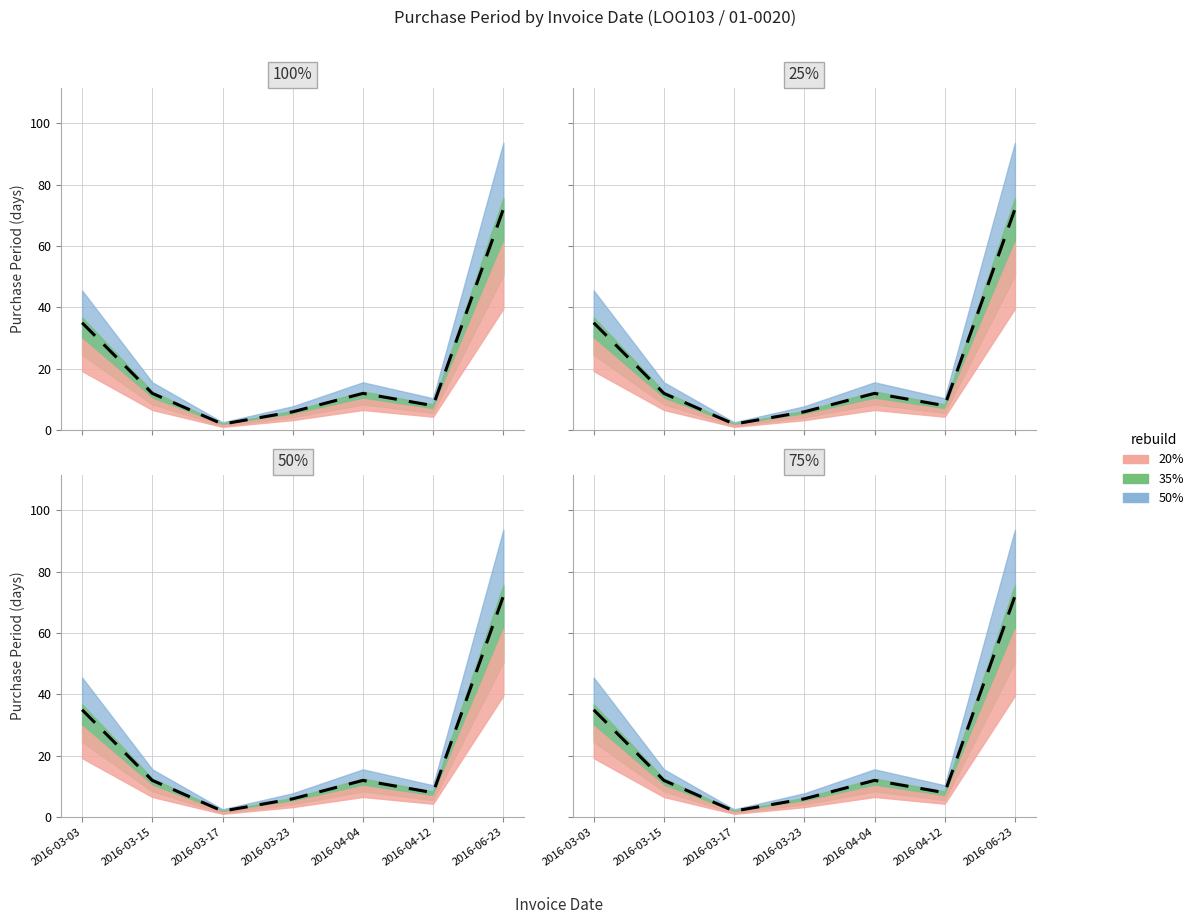

What is the value of the 1st point from the left?

35